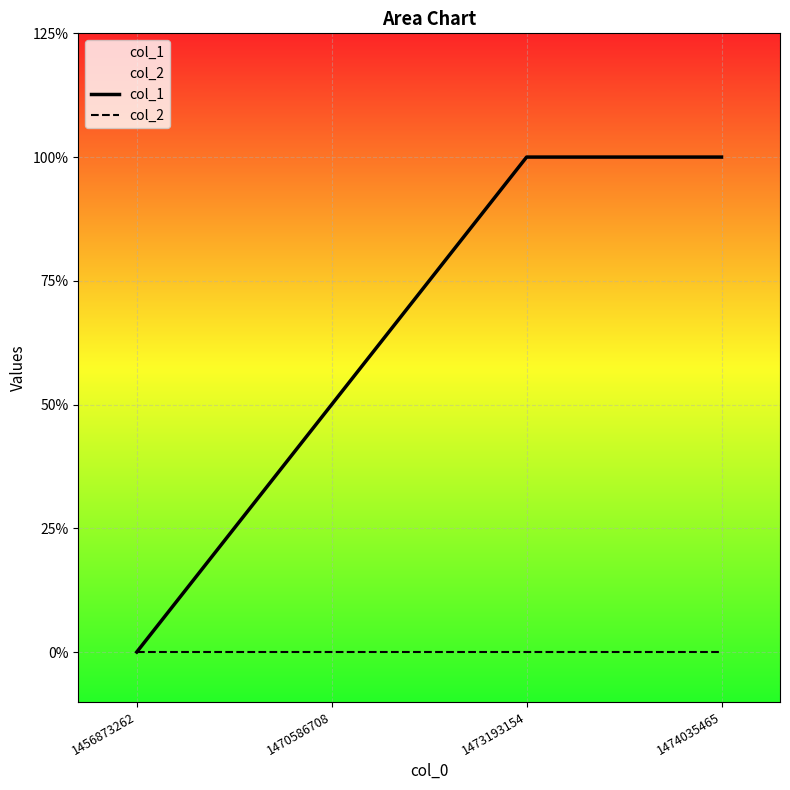

Rank the series by their average value, from lowest to highest.

col_2, col_1